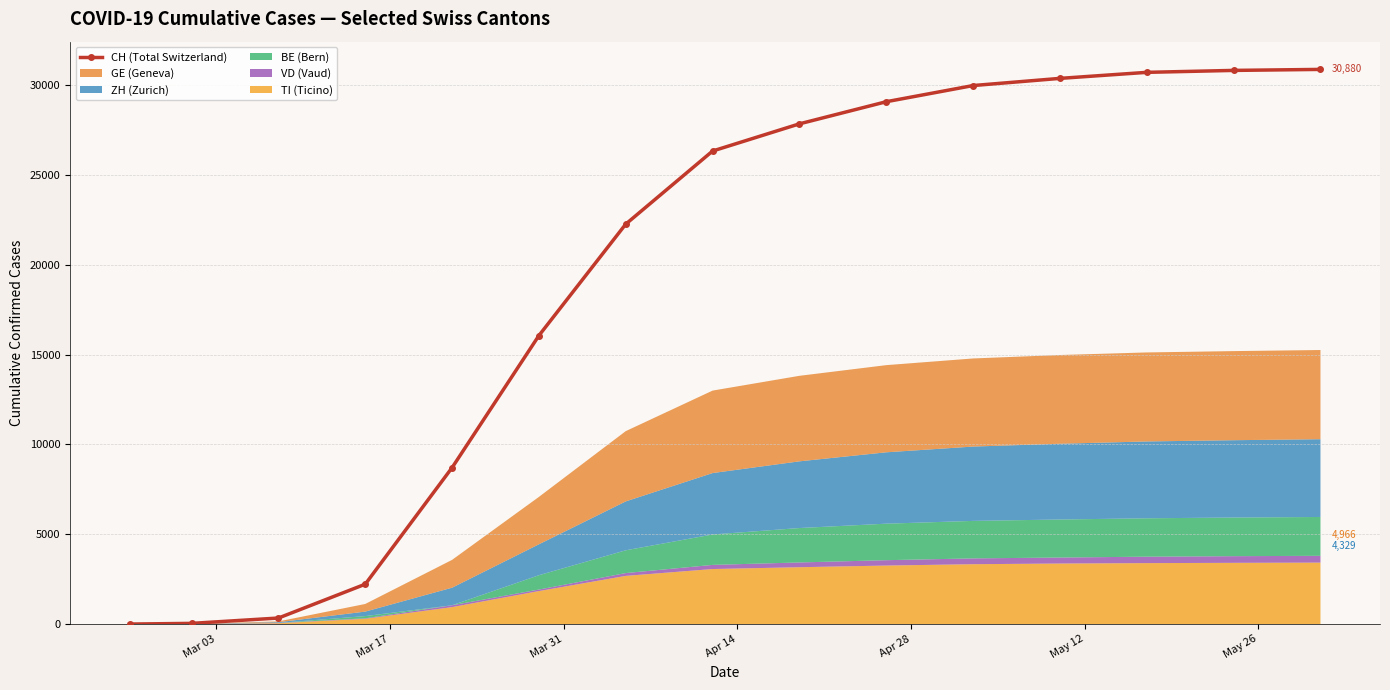

What is the maximum value shown in the chart?

30880